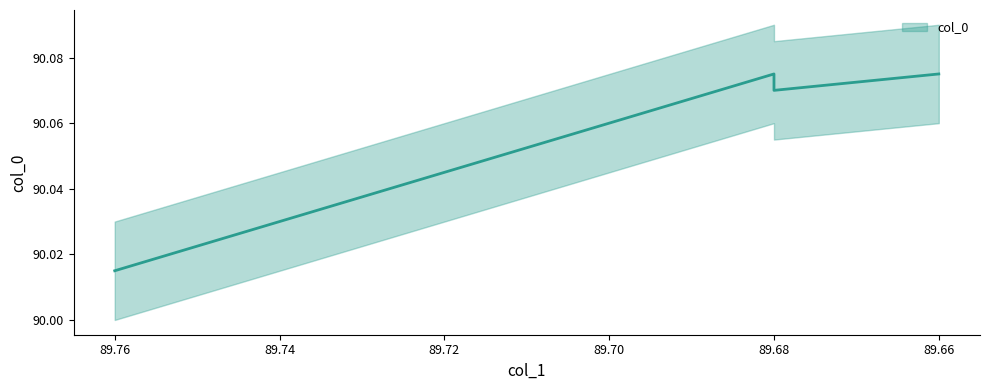

List the labels in order of value, smallest first.

89.76, 89.68, 89.68, 89.66